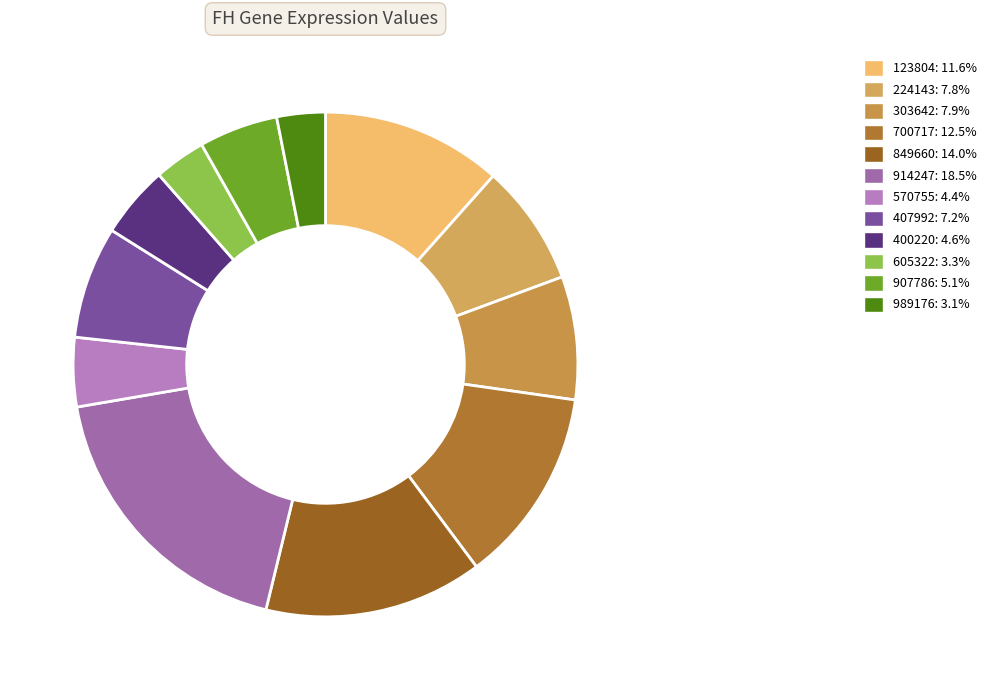

Which slice is the largest?

914247